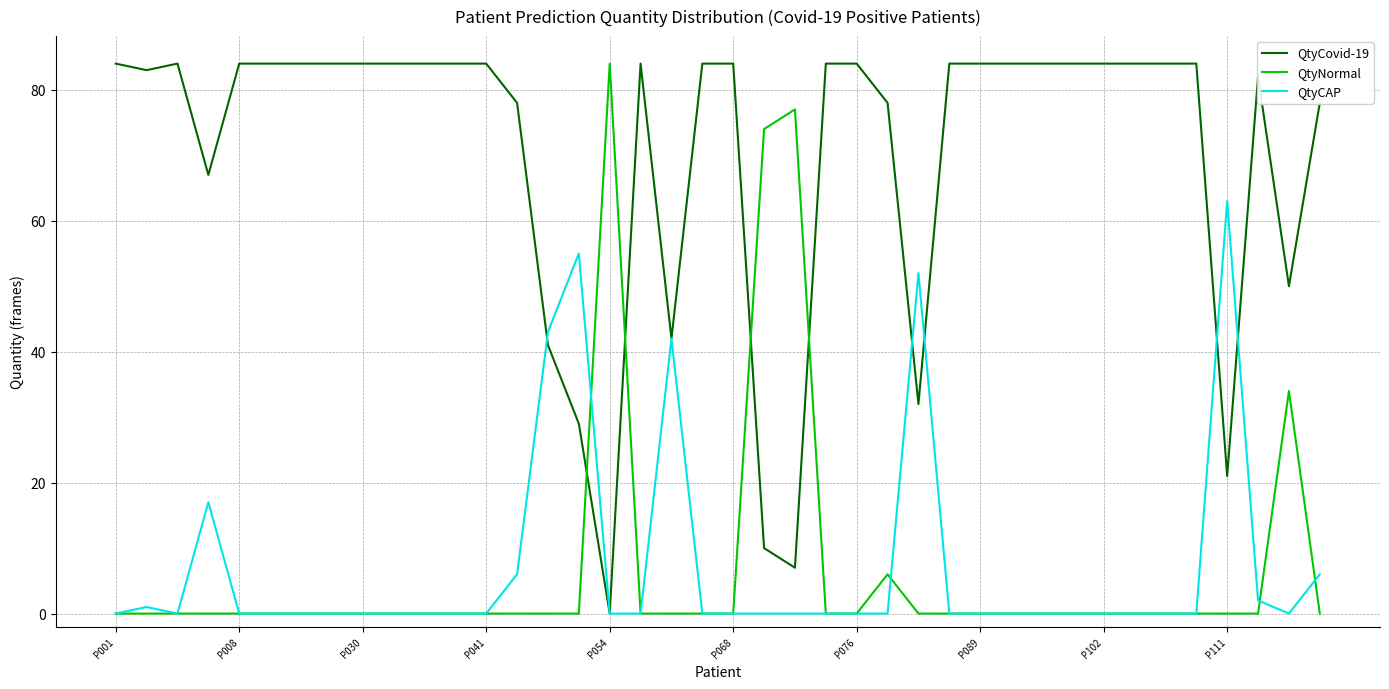

What is the maximum value shown in the chart?

84